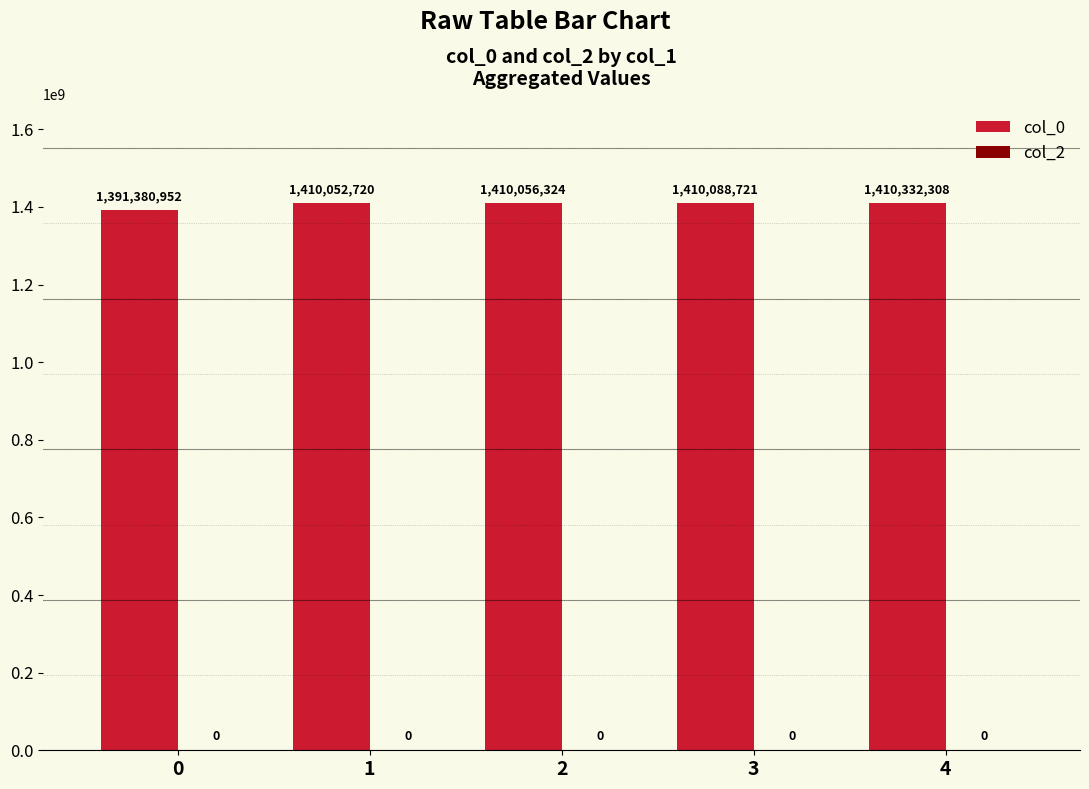

Between 3 and 1, which is larger?

3